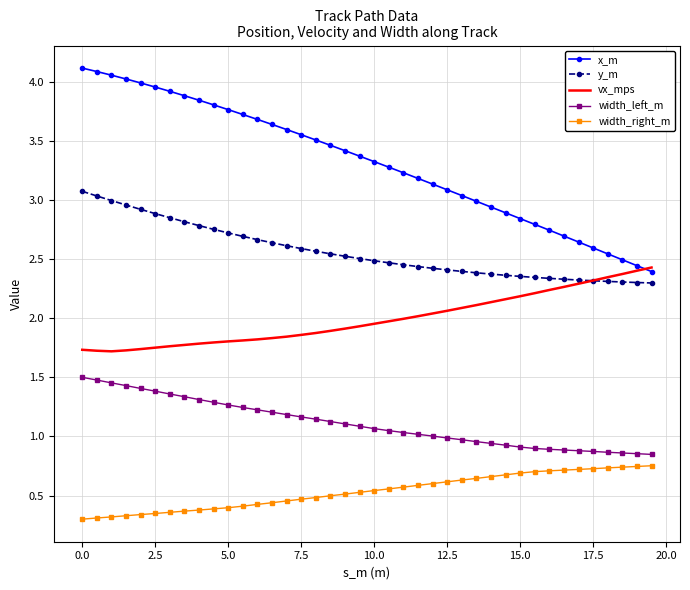

Rank the series by their maximum value, from lowest to highest.

width_right_m, width_left_m, vx_mps, y_m, x_m